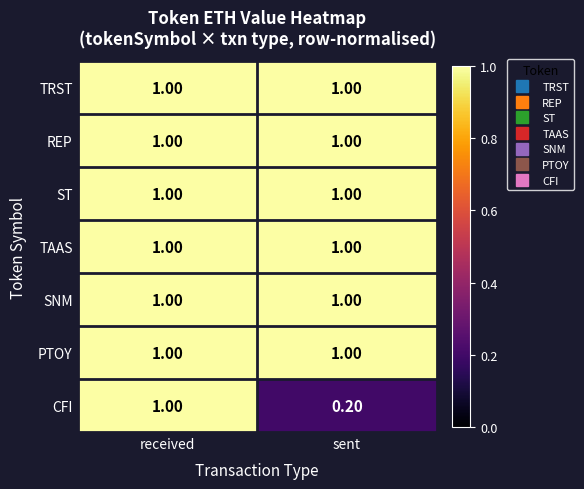

Where is CFI nearest to the value 0?

sent